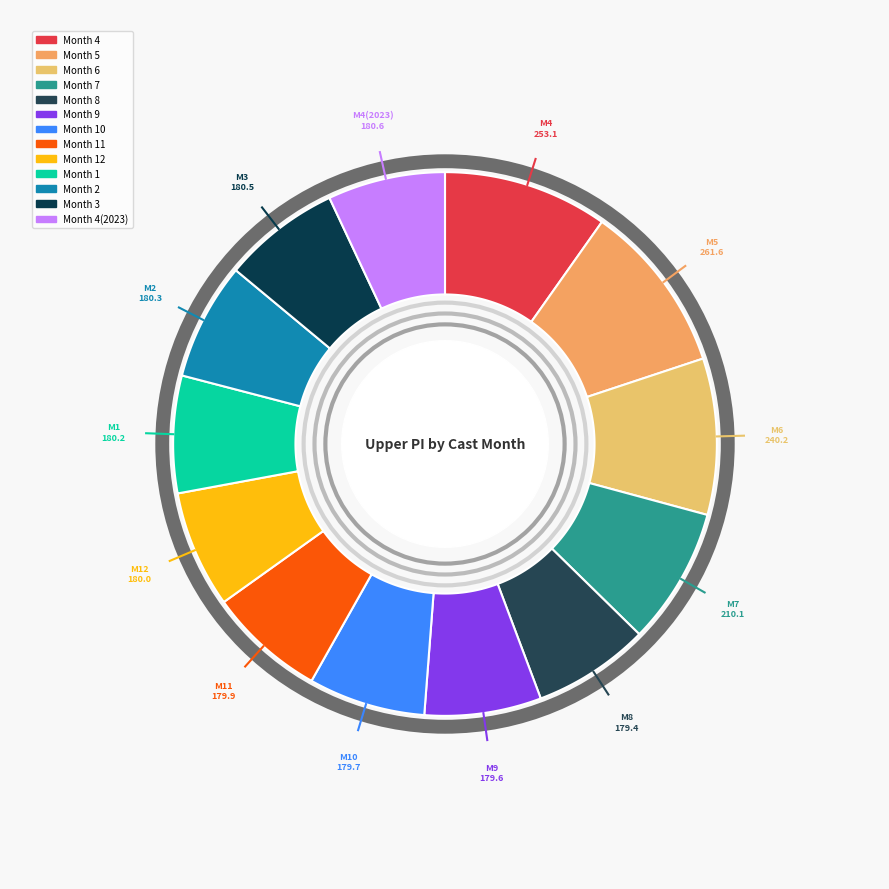

What is the smallest slice in the pie chart?

8